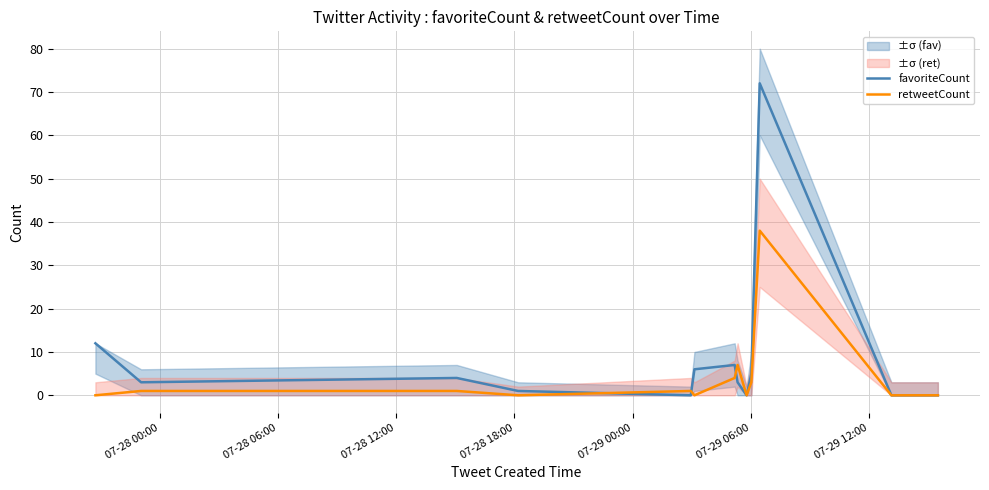

List the series in order of their overall mean, lowest first.

retweetCount, favoriteCount